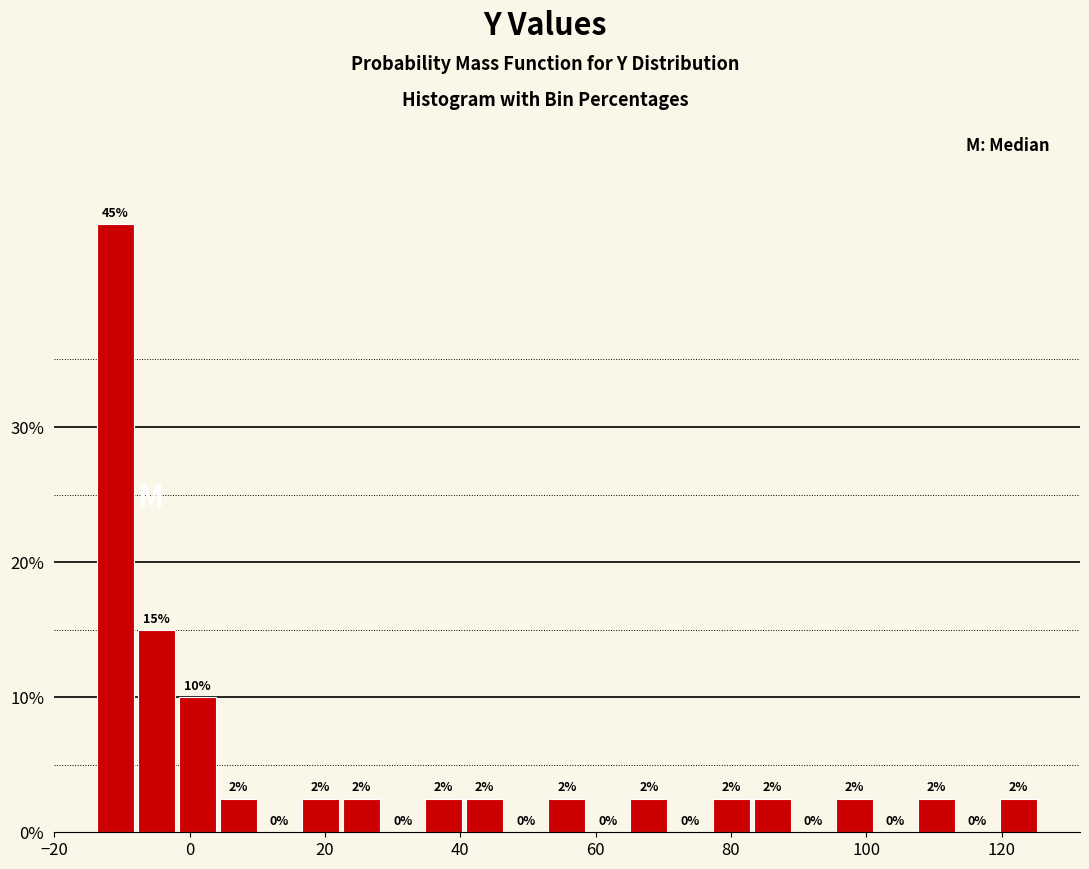

Read against the x-axis, roughly where is the centre of the tallest bar?

-10